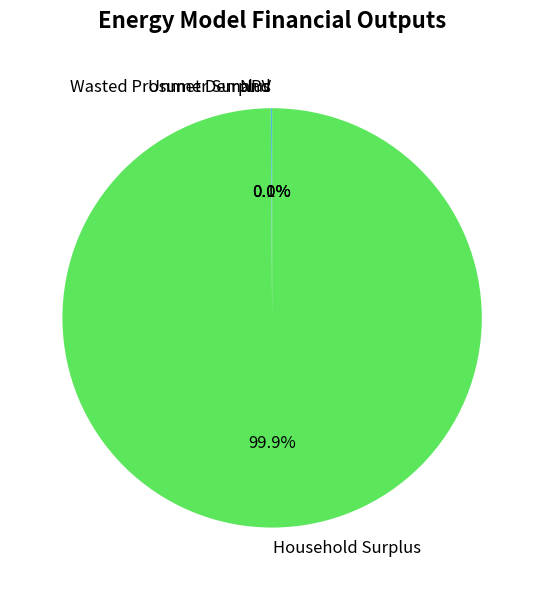

Is there a majority slice in this chart?

Yes